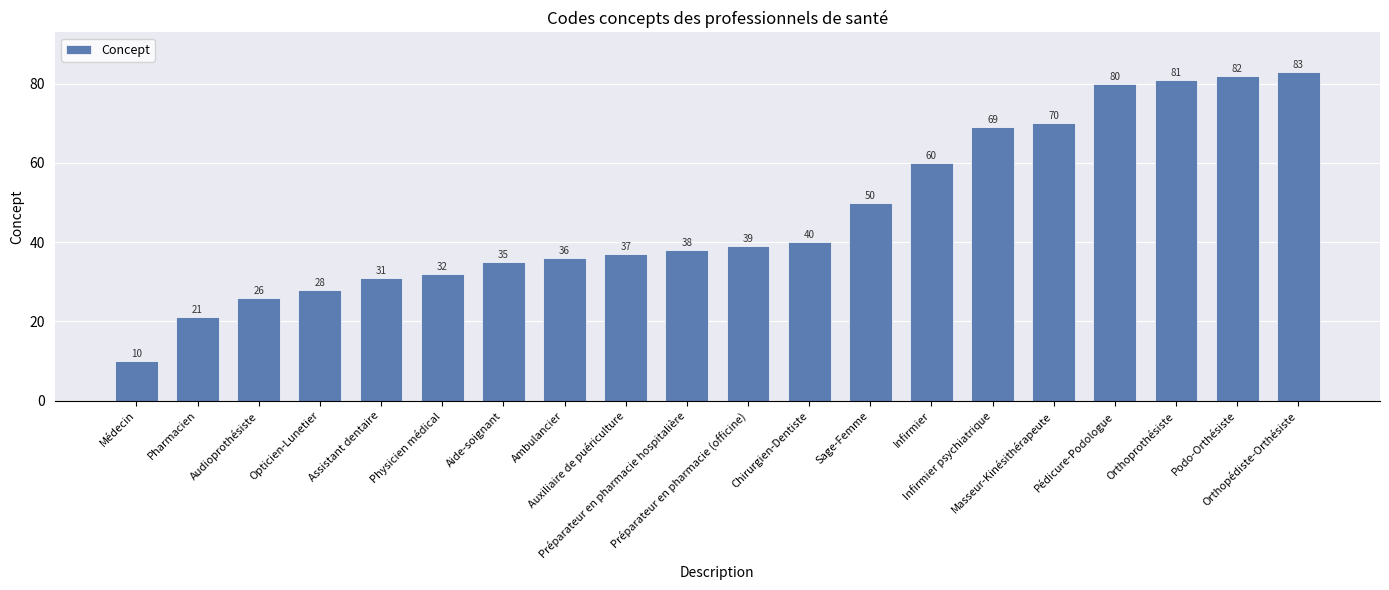

What is the sum of all values?

948